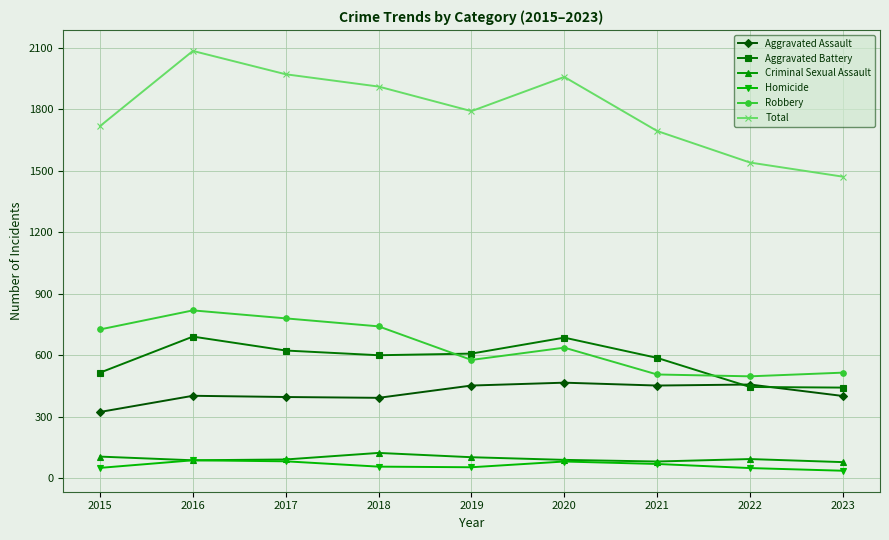

At how many categories does at least one series exceed 1093?

9